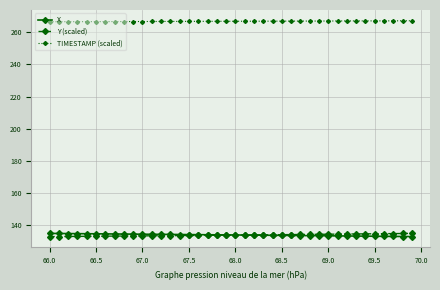

What is the minimum value for TIMESTAMP (scaled)?

266.4